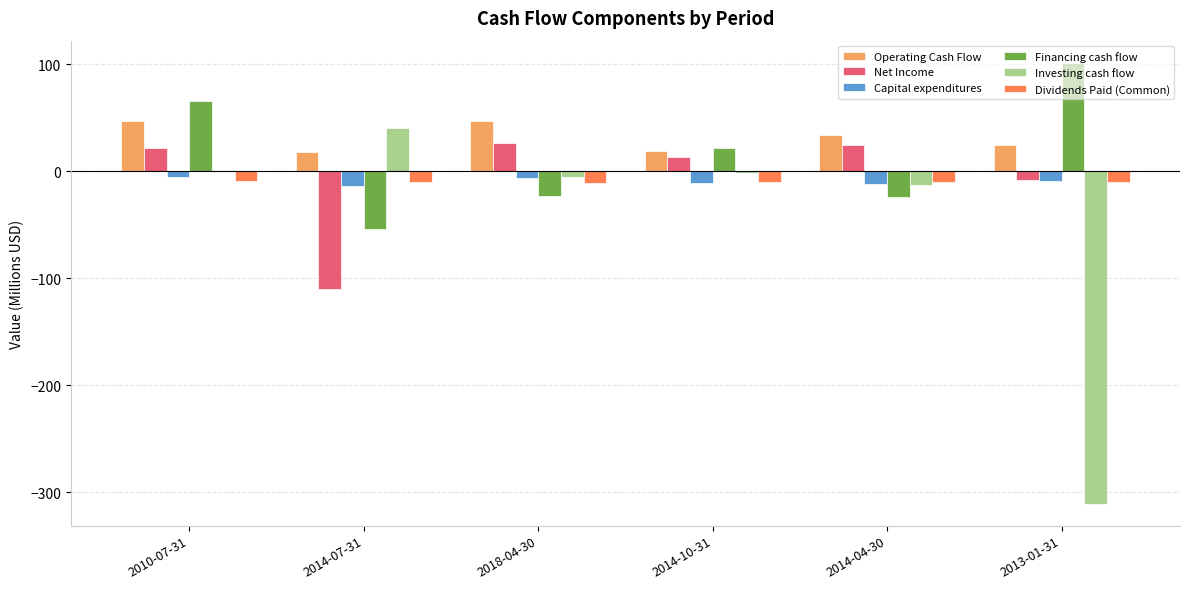

At which label is Financing cash flow closest to 23?

2014-10-31